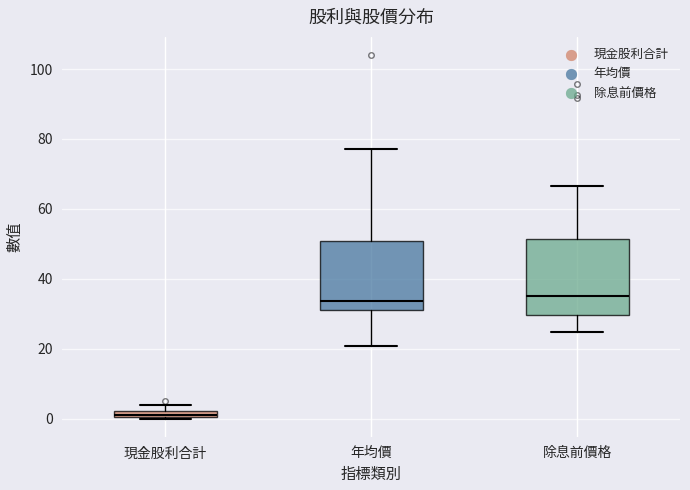

Where is the upper edge of the box for 現金股利合計 on the y-axis? The values are not printed on the chart, so give them approximately, as read against the axis.

2